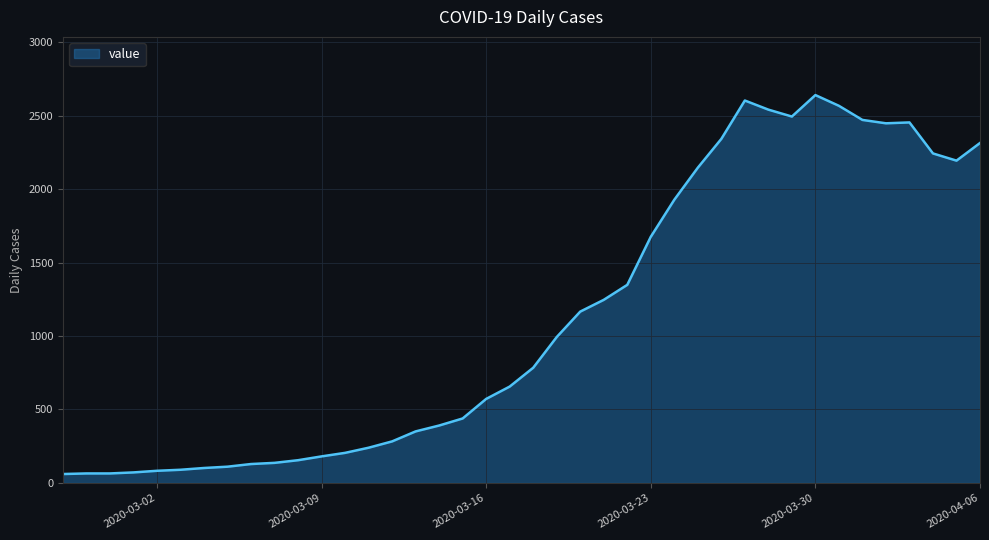

What is the difference between the maximum and second lowest values?

2574